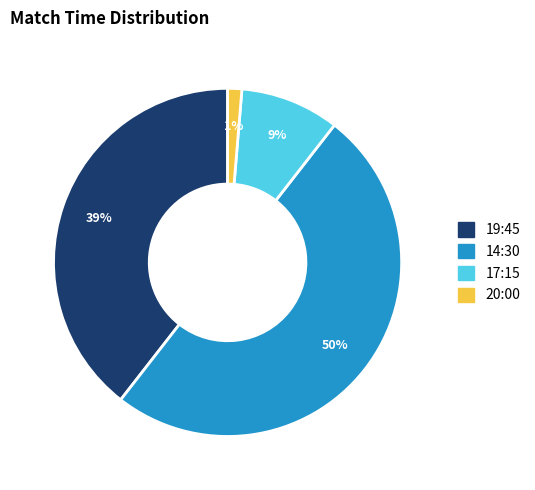

Does 17:15 account for over 50% of the chart?

No